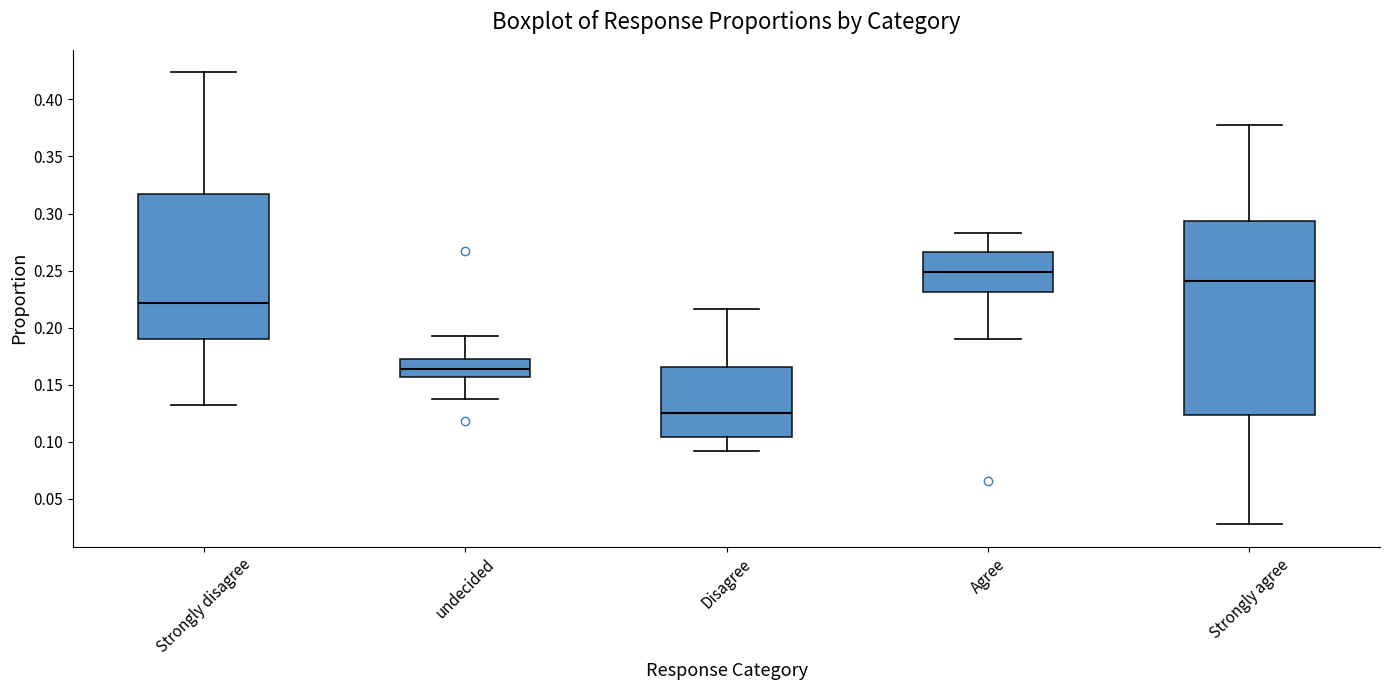

Which box's median line is the highest?

Agree